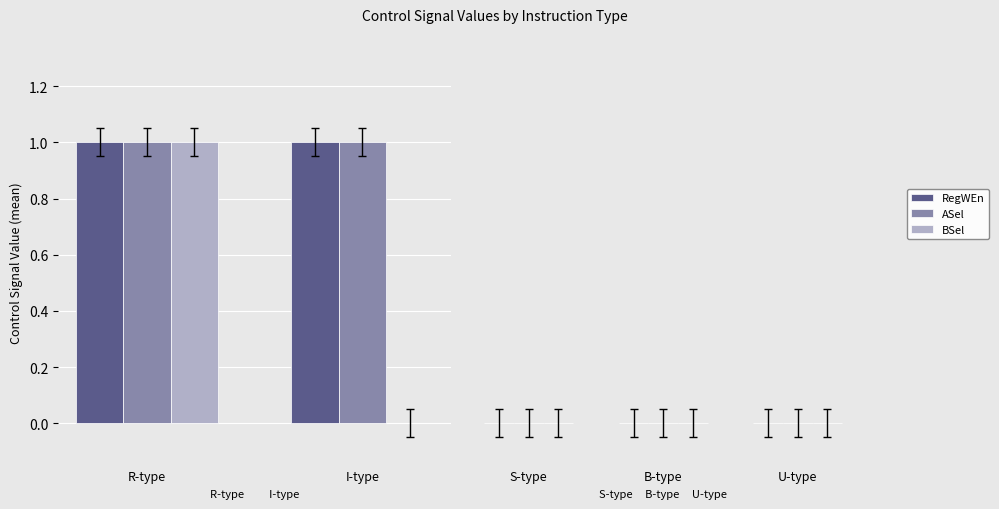

Between R-type and I-type, which series saw the biggest shift?

BSel